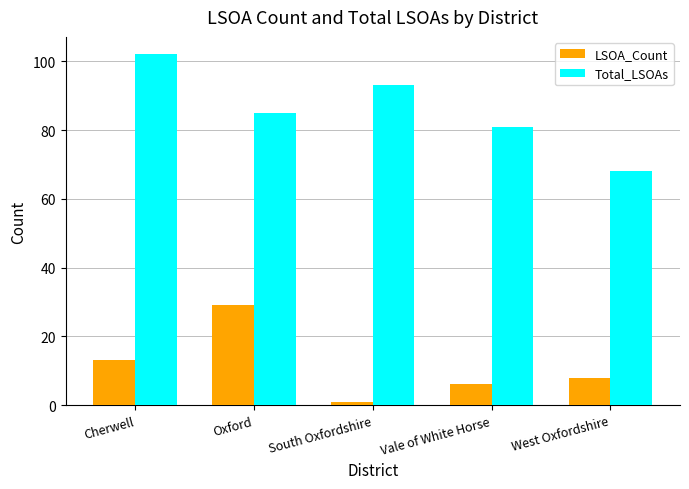

The LSOA_Count series shows 45 at Oxford. True or false?

False